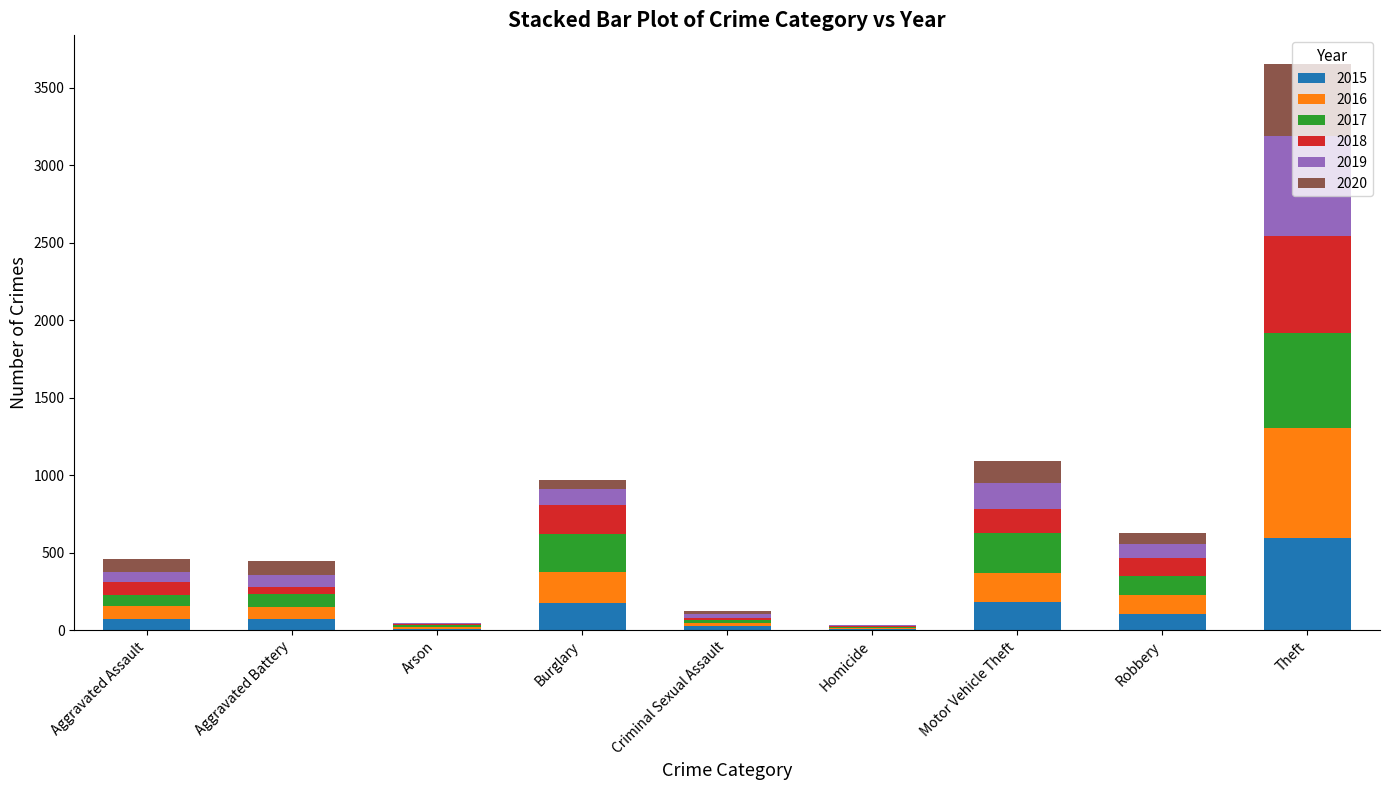

What is the total value across all series at Arson?

48